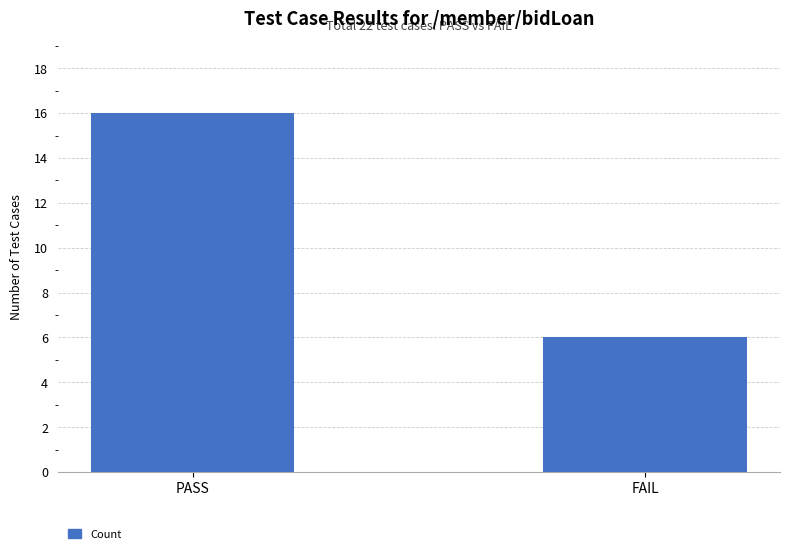

What is the difference between the maximum and minimum values?

10